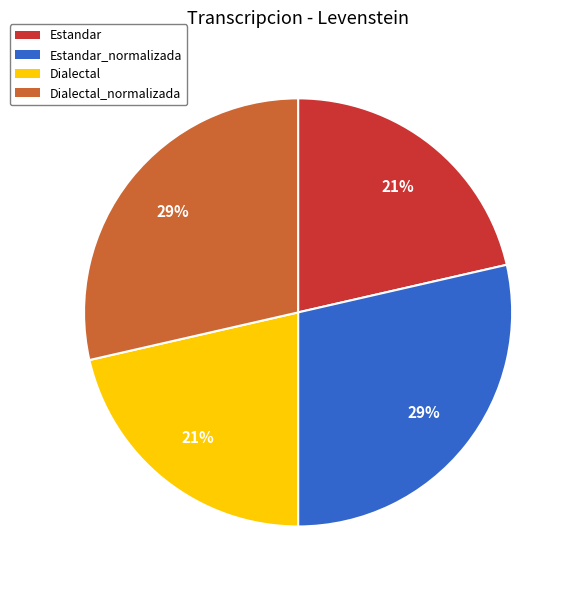

To the nearest percent, what percentage of the pie is Estandar?

21%